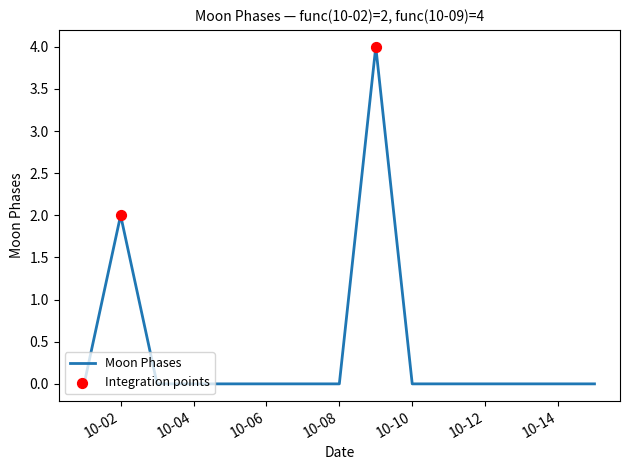

What is the maximum value shown in the chart?

4